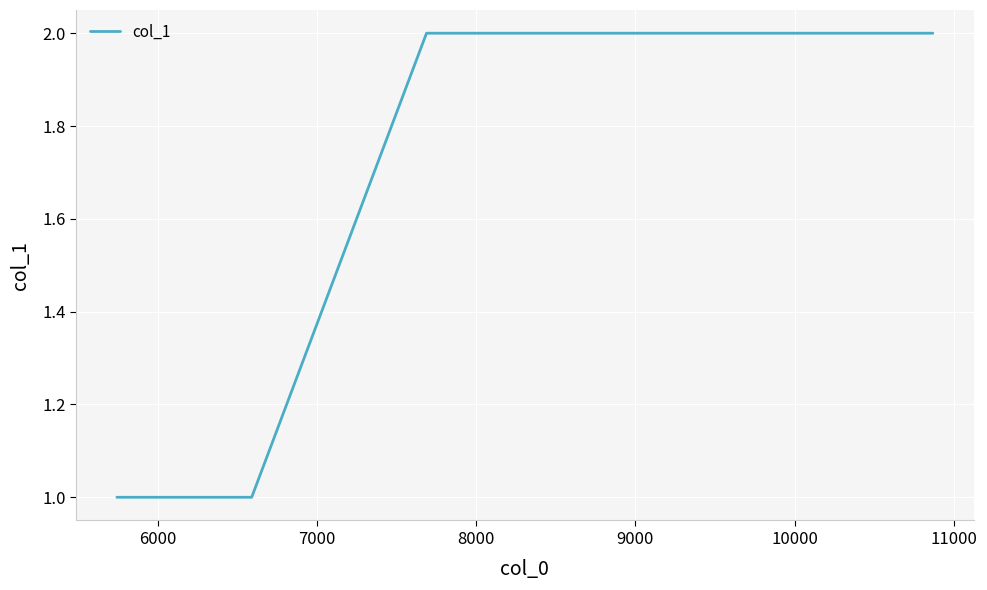

What is the average value?

2